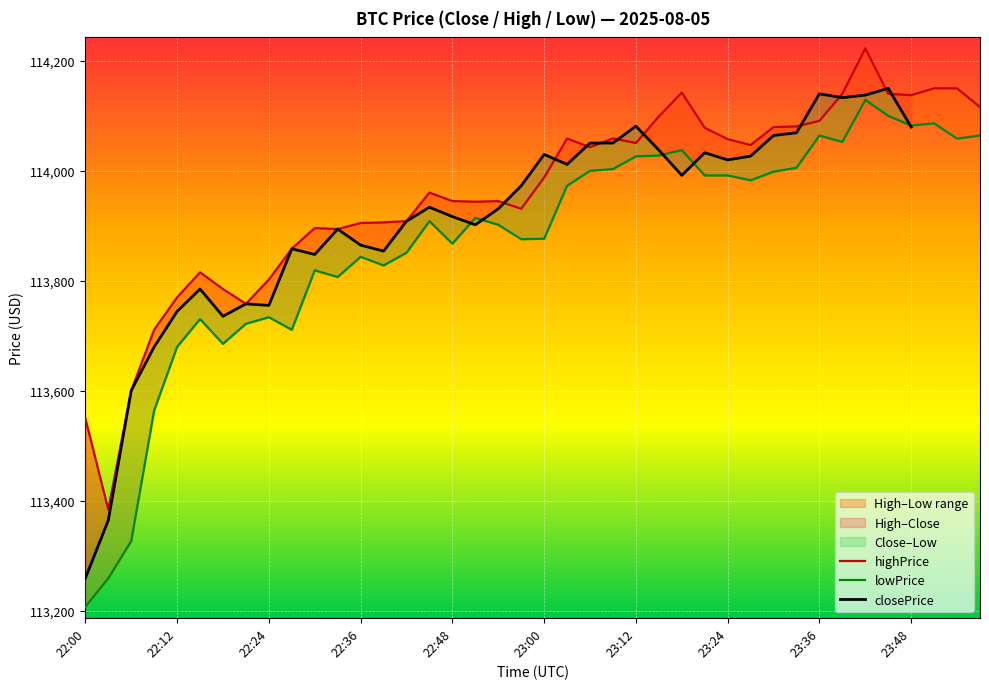

True or false: highPrice has a value of 114222.6 at 34.

True